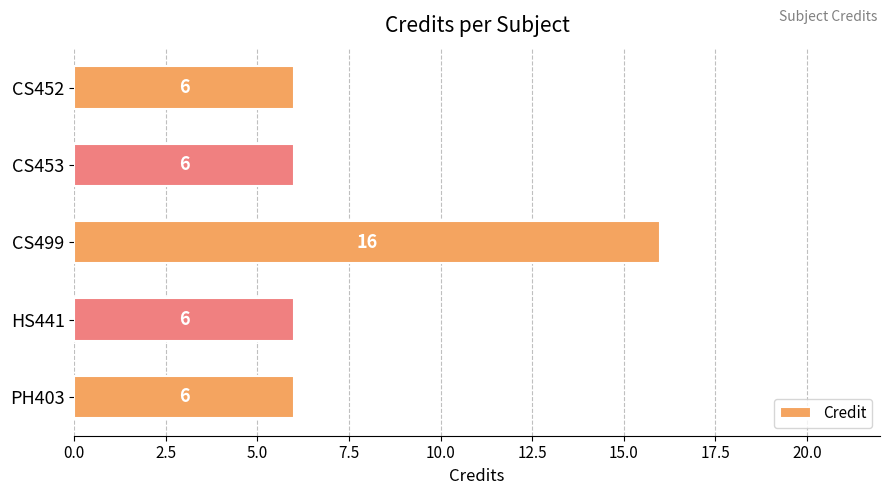

Does the chart contain any negative values?

No